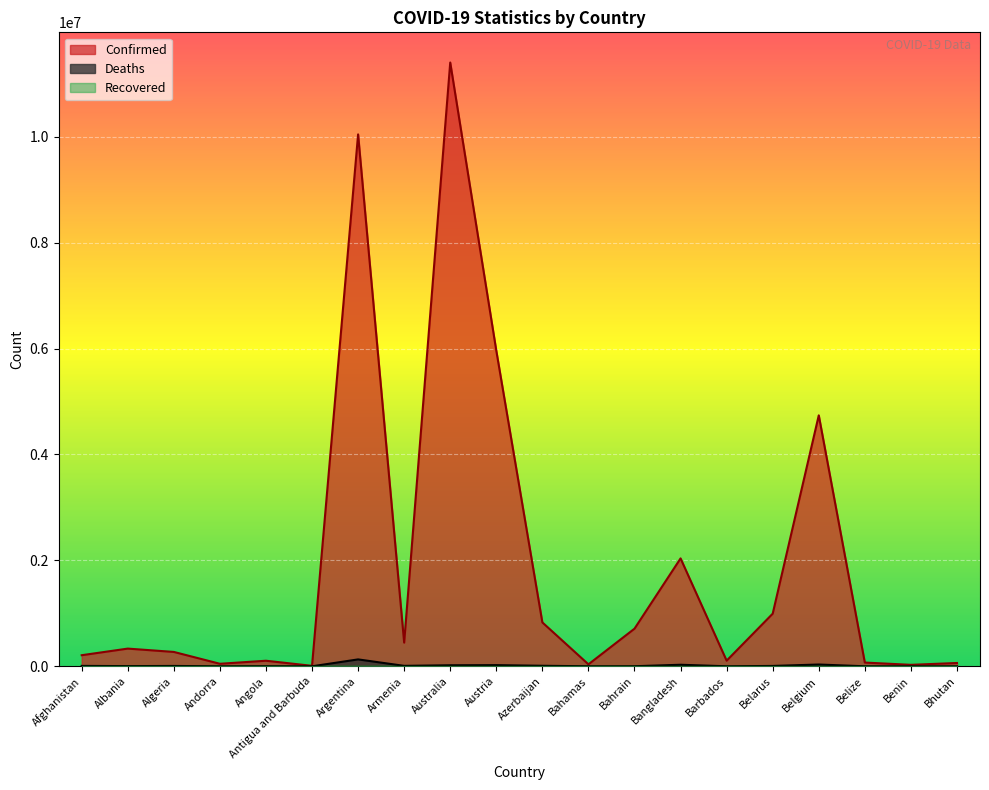

How many distinct data groups are displayed?

3